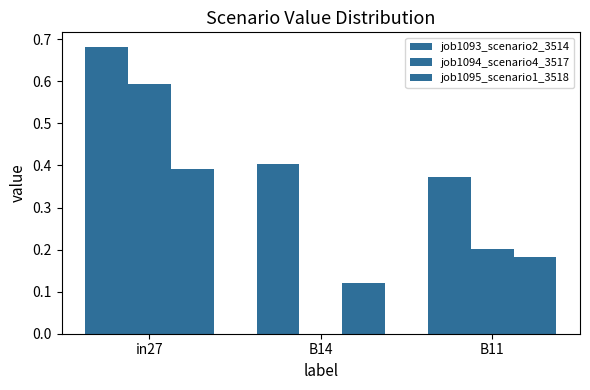

Are the bars grouped side by side (vs. stacked)?

Yes